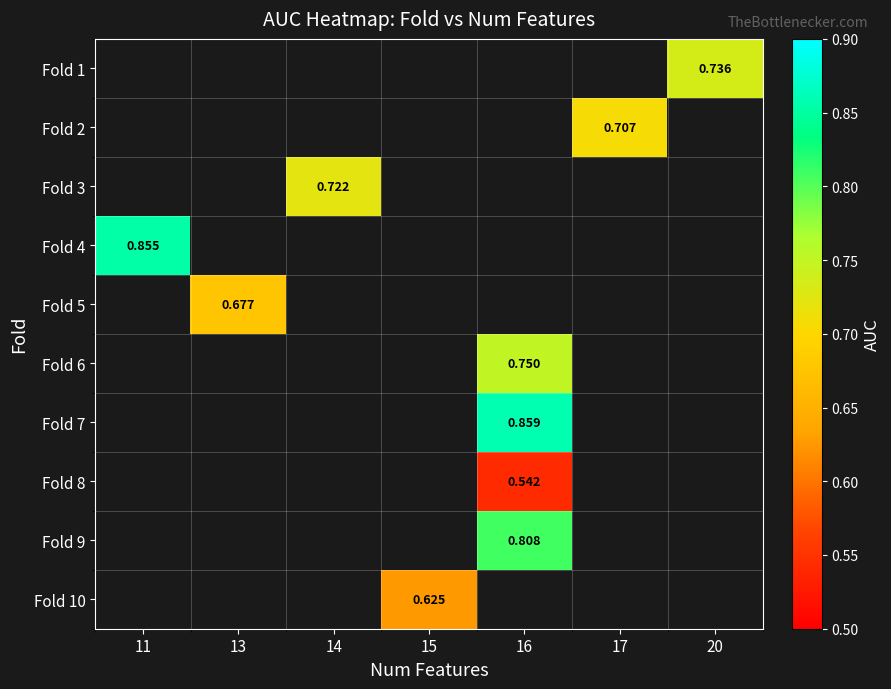

How many data points does each series have?

7